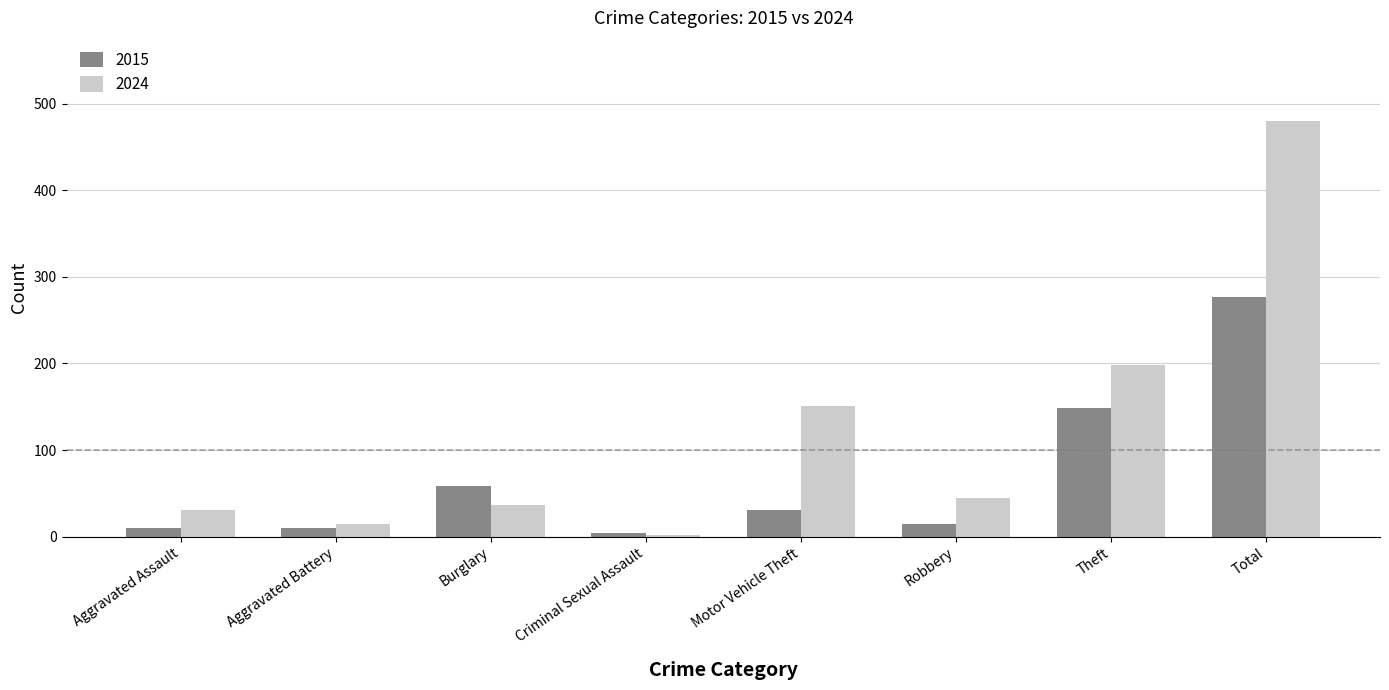

List the series in order of their peak value, highest first.

2024, 2015